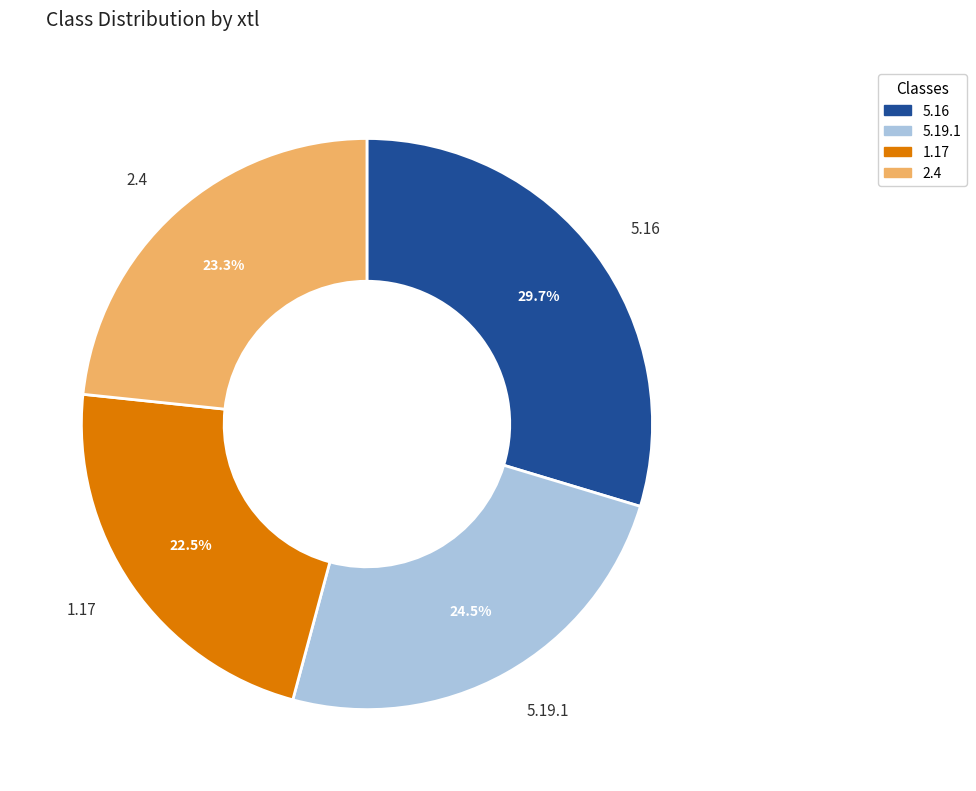

Which has a higher value, 1.17 or 5.19.1?

5.19.1